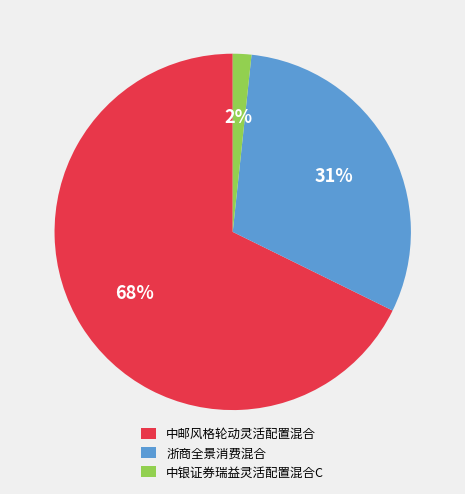

Which slice represents more than half of the pie?

中邮风格轮动灵活配置混合